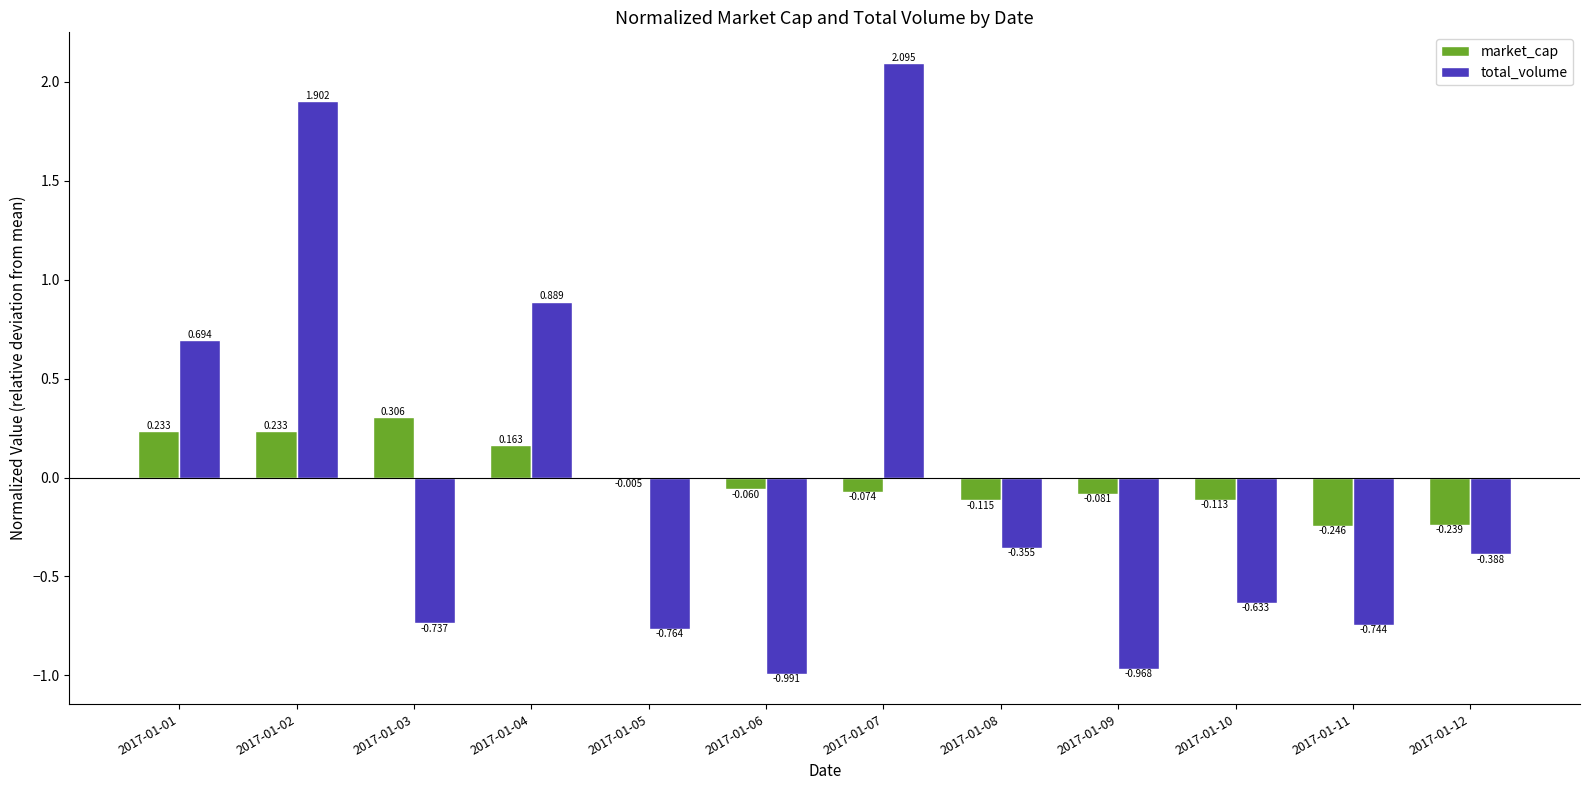

Which category has the highest value across all series?

2017-01-07